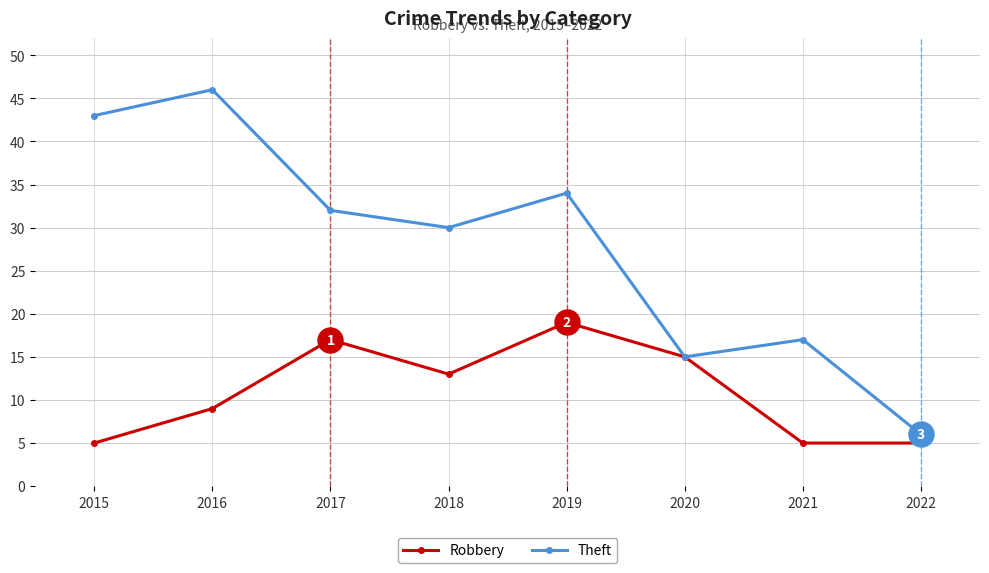

What is the difference between the second highest and second lowest values in the Theft series?

28